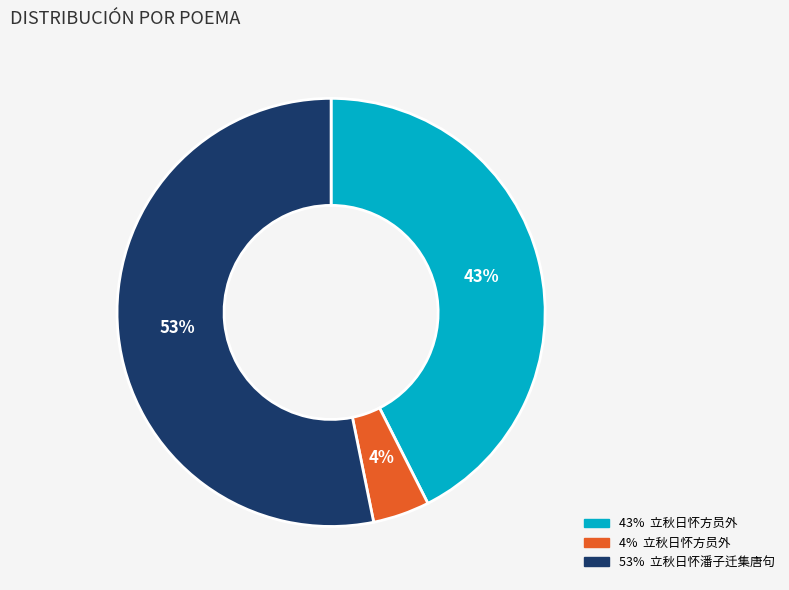

To the nearest percent, what is the difference between the largest and smallest slice percentages?

49%